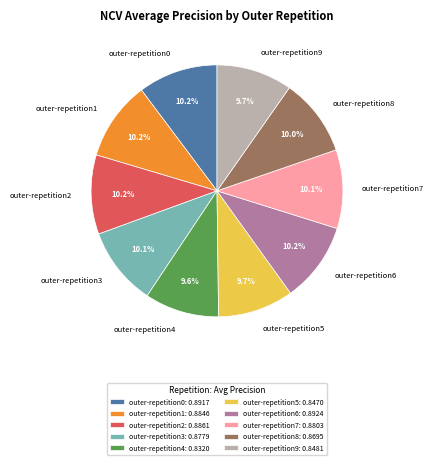

Is it true that outer-repetition0 is 10% of the pie?

True